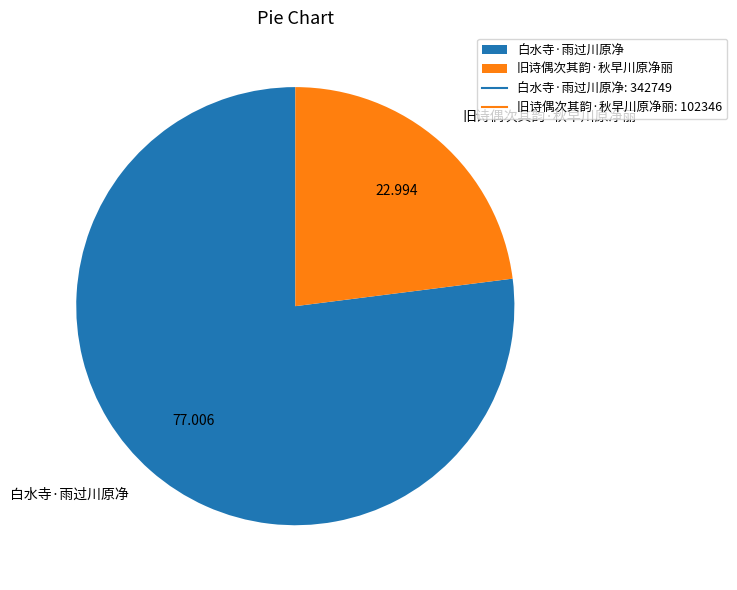

How many slices are in this pie chart?

2